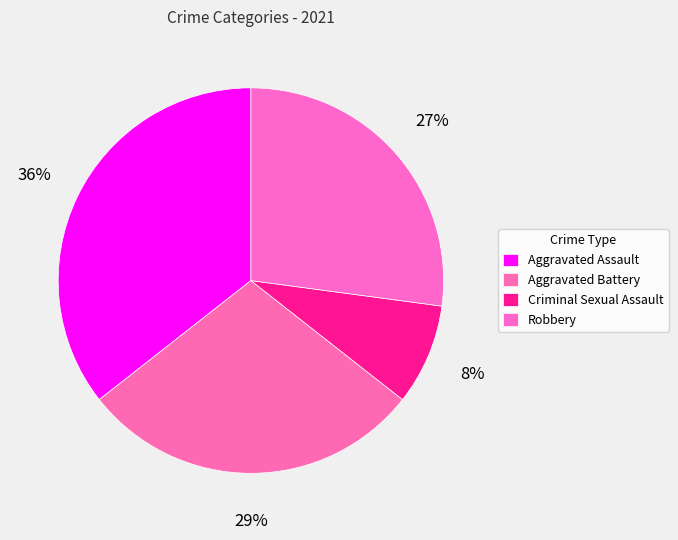

Count the number of slices in the pie.

4